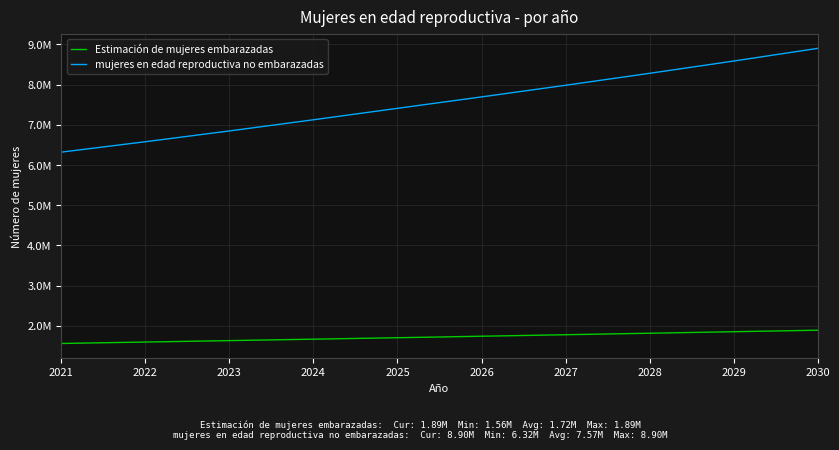

True or false: Estimación de mujeres embarazadas and mujeres en edad reproductiva no embarazadas intersect in this chart.

False